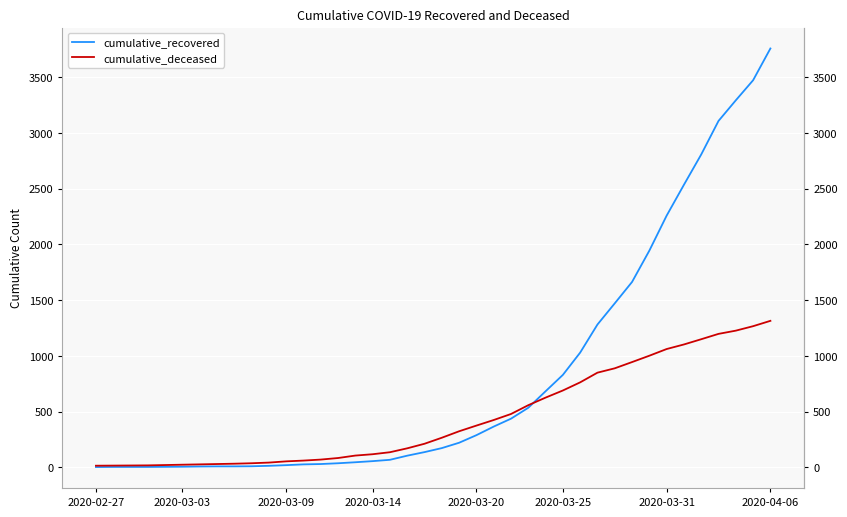

How many distinct data groups are displayed?

2